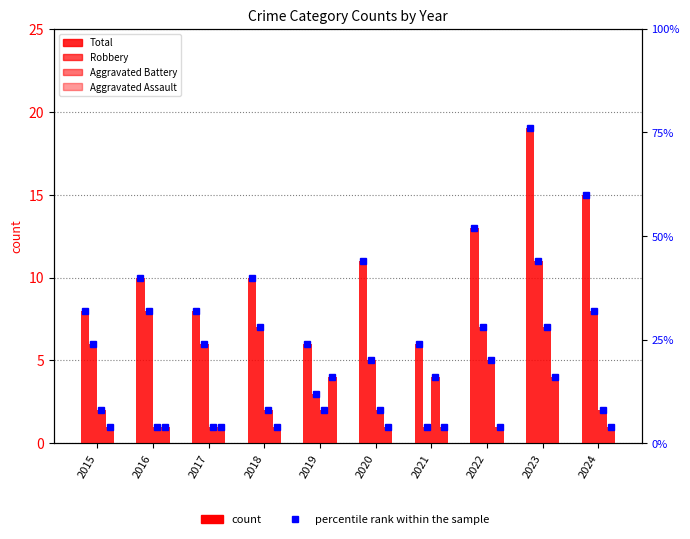

What is the smallest value displayed?

1